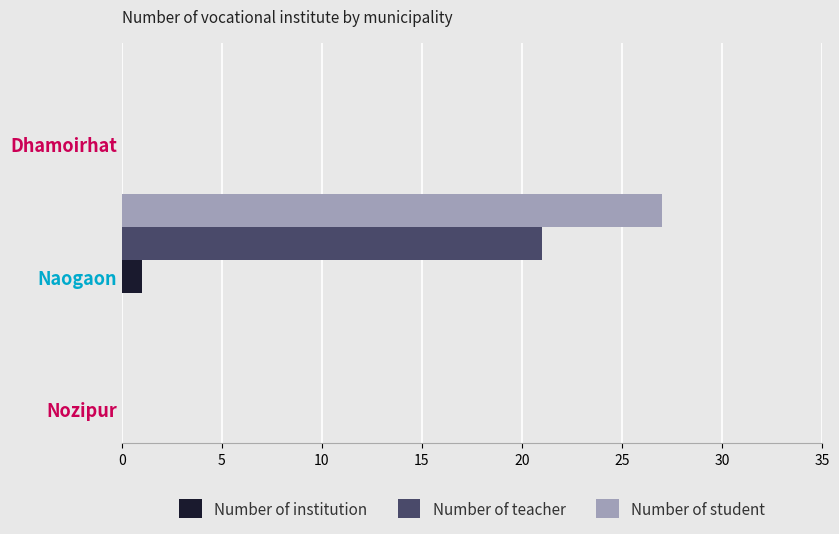

Count the number of categories in the chart.

3